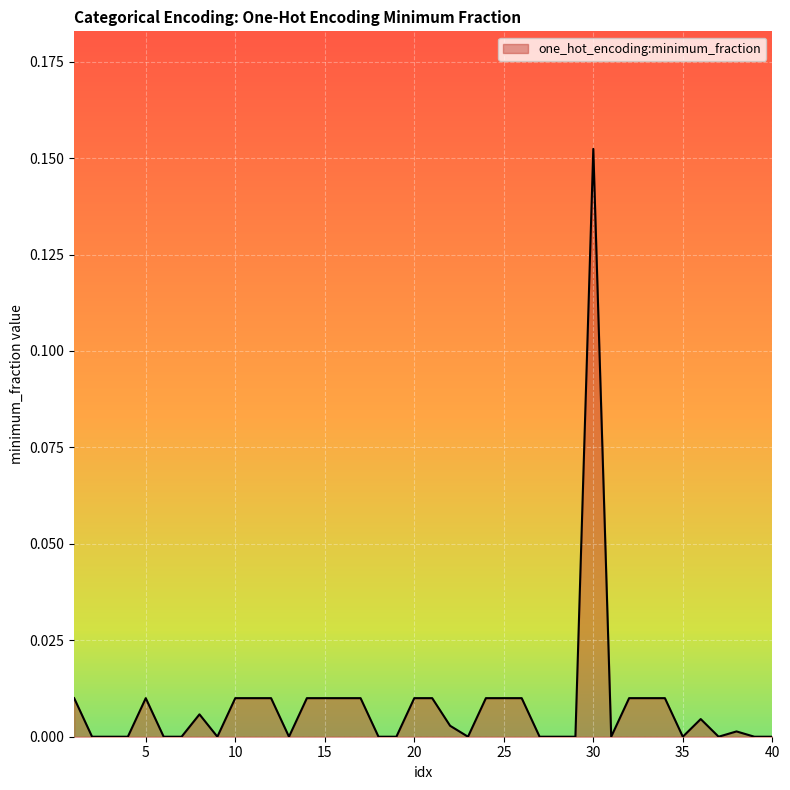

Does the chart display data point markers on the line(s)?

No